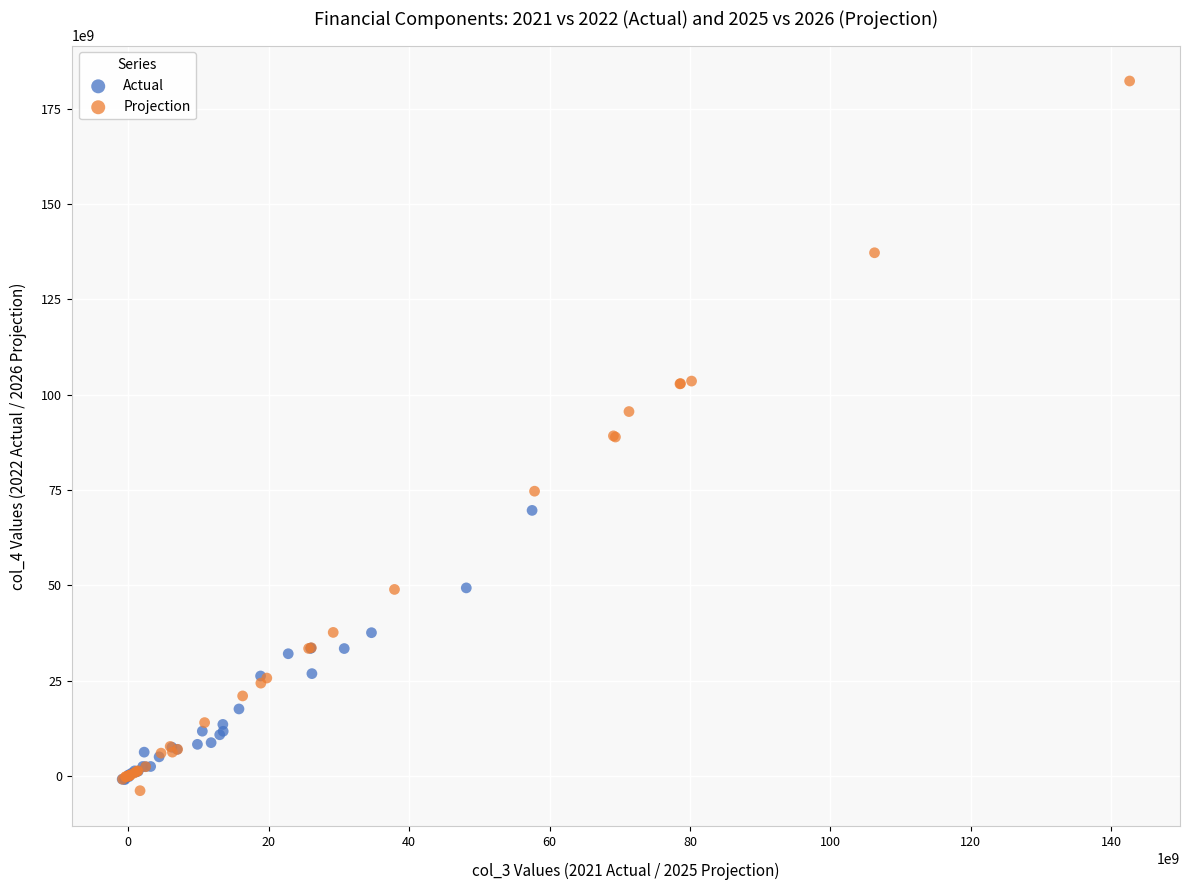

Which series has the largest Y range (max minus min)?

Projection